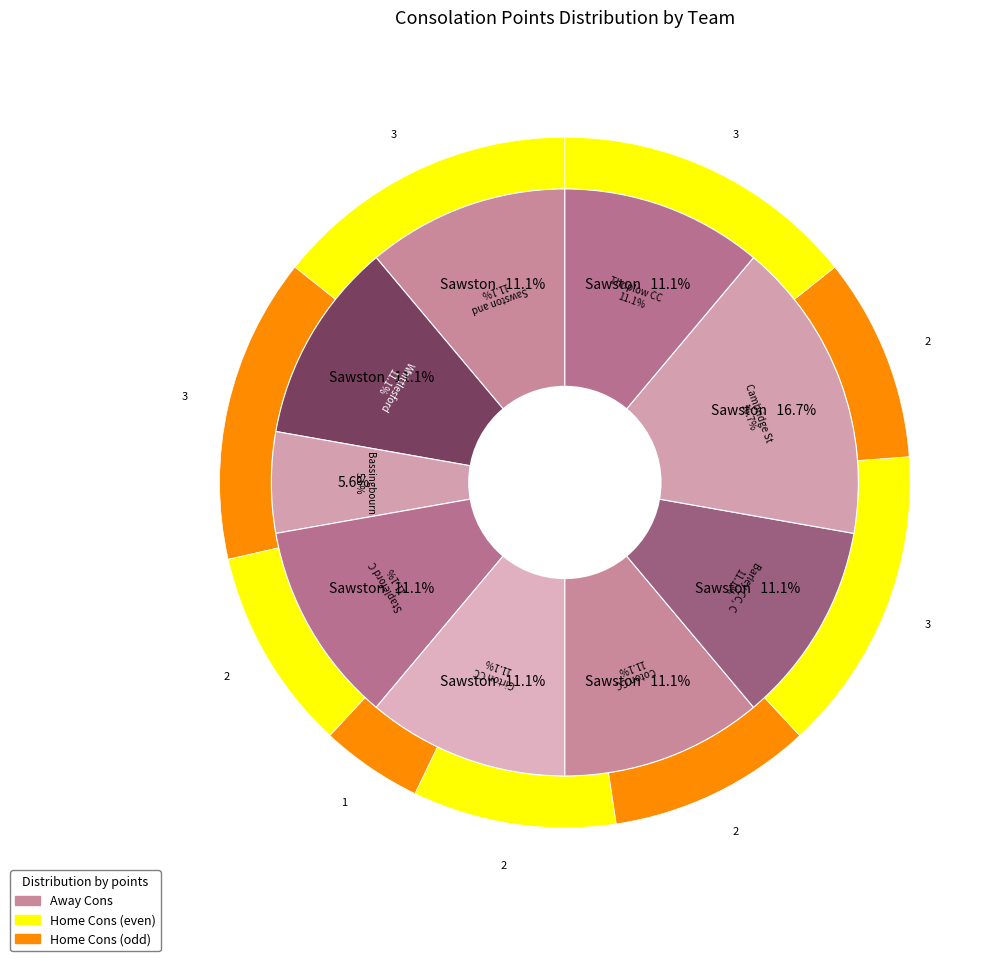

Is 7 the majority of the pie?

No